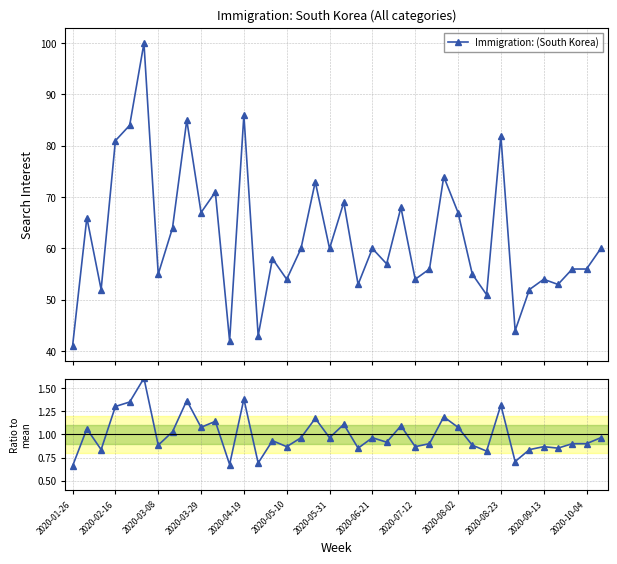

What is the approximate value at 20?

0.9